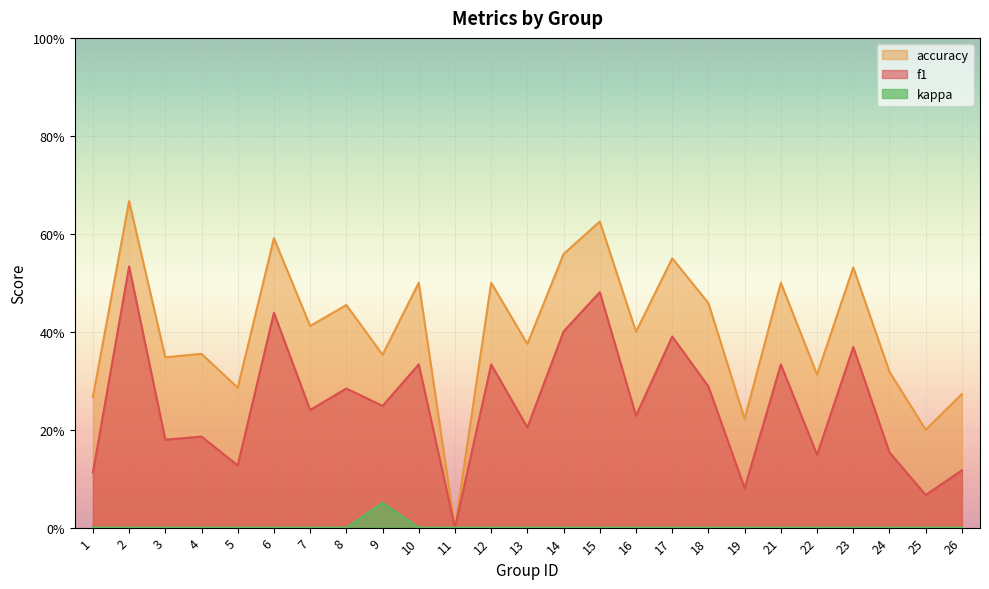

How many data points does each series have?

25